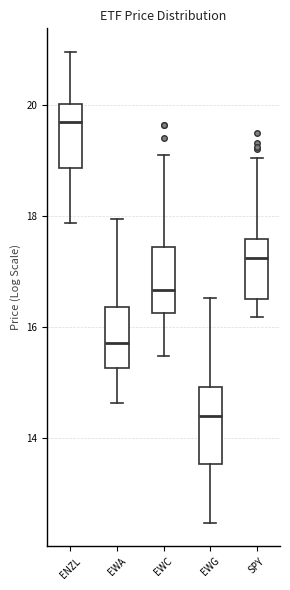

Reading left to right, transcribe this box plot: for each box, give where its median line is, the range the box spans, and where its two whiskers end, as read against the y-axis. The values are not printed on the chart, so give them approximately, as read against the axis.

ENZL: median 19.8, box 18.8 to 20.0, whiskers 17.8 to 21.0
EWA: median 15.8, box 15.2 to 16.4, whiskers 14.6 to 18.0
EWC: median 16.6, box 16.2 to 17.4, whiskers 15.4 to 19.2
EWG: median 14.4, box 13.6 to 15.0, whiskers 12.4 to 16.6
SPY: median 17.2, box 16.4 to 17.6, whiskers 16.2 to 19.0